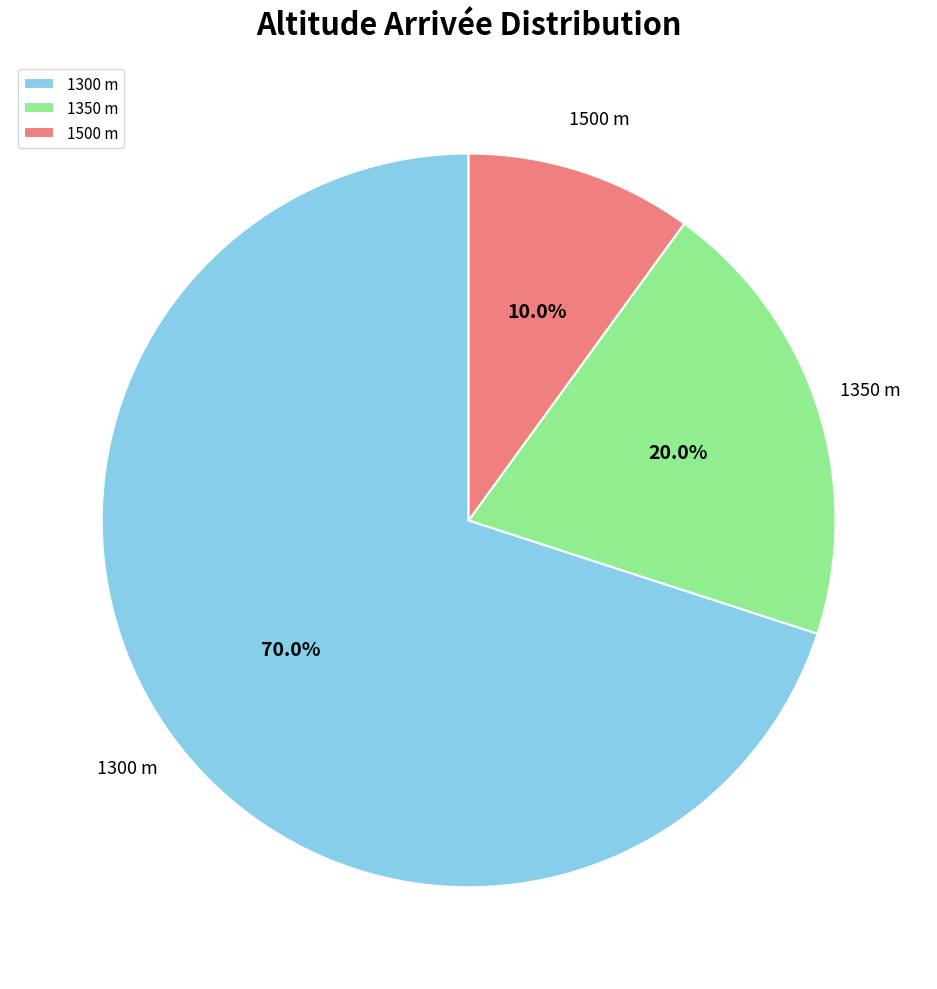

What percentage do 1300 m and 1350 m together represent?

90.0%